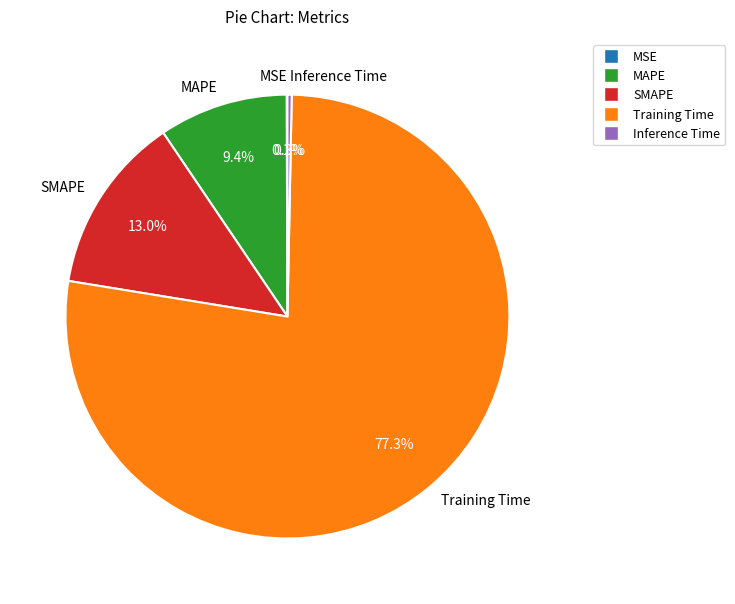

To the nearest percent, what percentage of the pie is Training Time?

77%